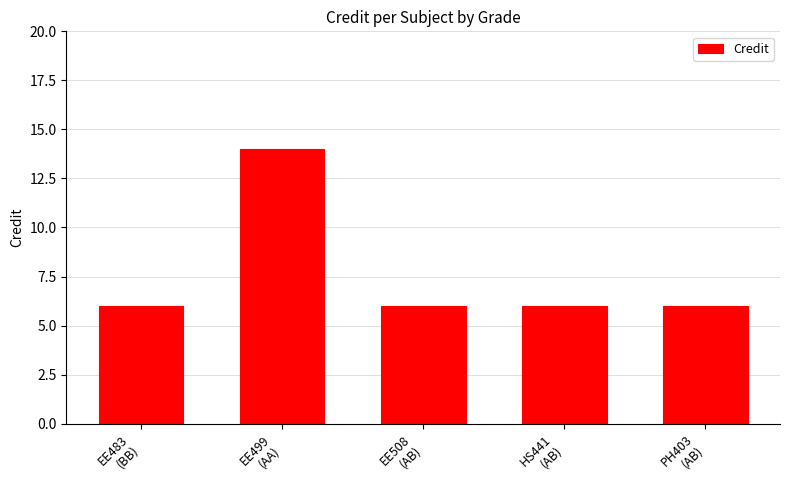

What is the value of the 5th bar from the left?

6